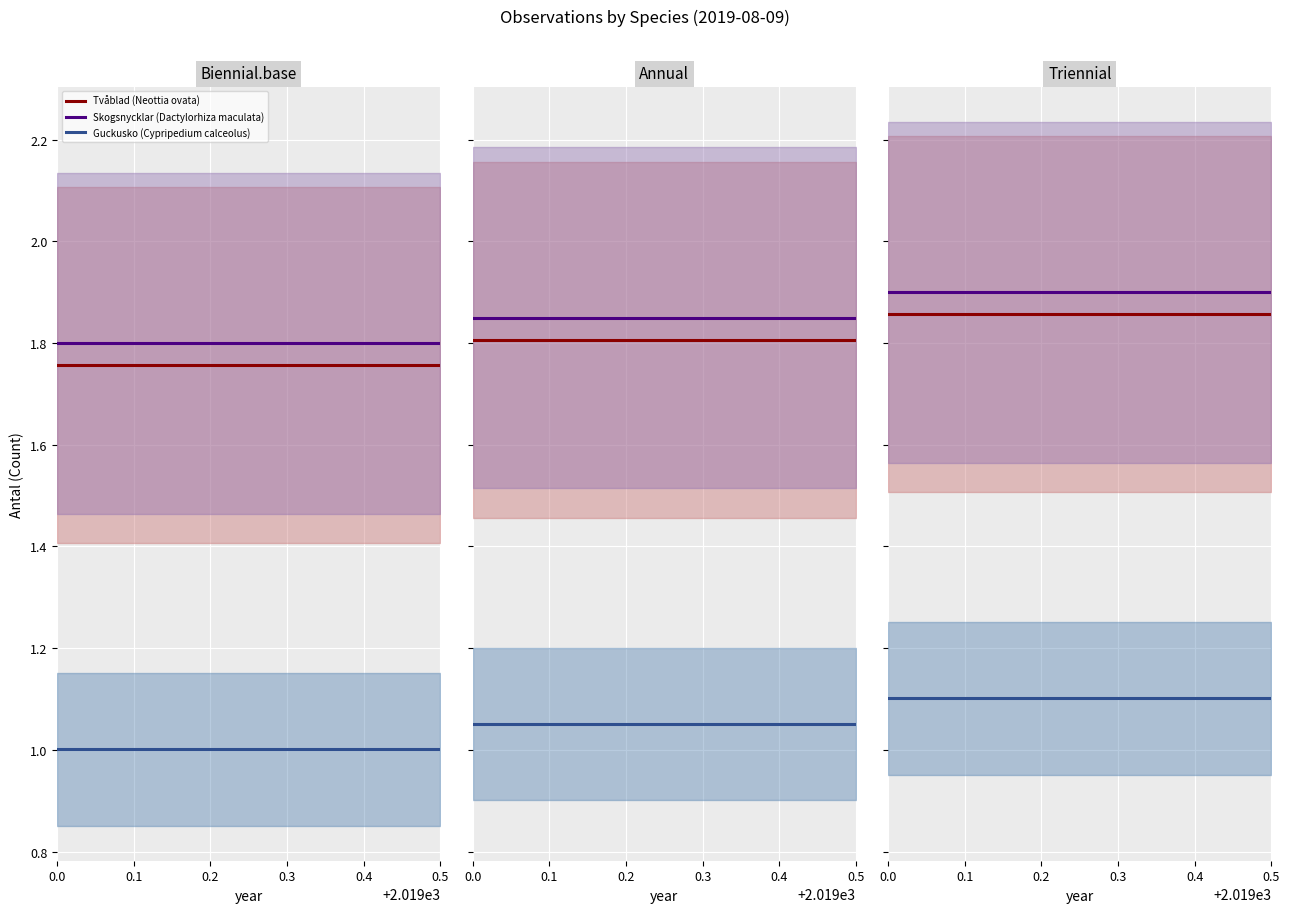

Reading right to left, transcribe all the data shown in this chart.

Tvåblad (Neottia ovata): 0.5=1.9	0.4=1.9	0.3=1.9	0.2=1.9	0.1=1.9	0.0=1.9
Skogsnycklar (Dactylorhiza maculata): 0.5=1.9	0.4=1.9	0.3=1.9	0.2=1.9	0.1=1.9	0.0=1.9
Guckusko (Cypripedium calceolus): 0.5=1.1	0.4=1.1	0.3=1.1	0.2=1.1	0.1=1.1	0.0=1.1